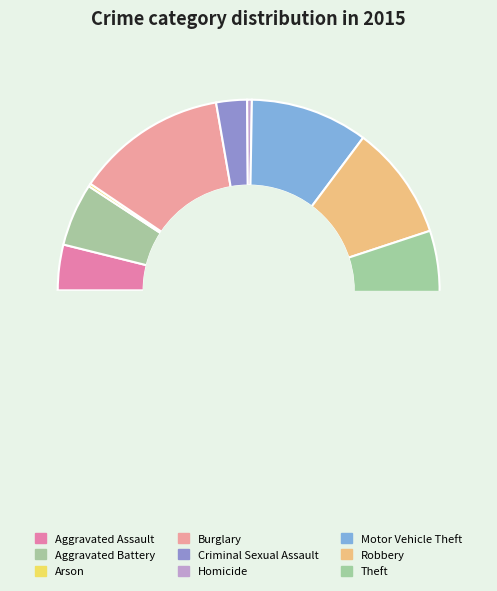

Count the number of slices in the pie.

9